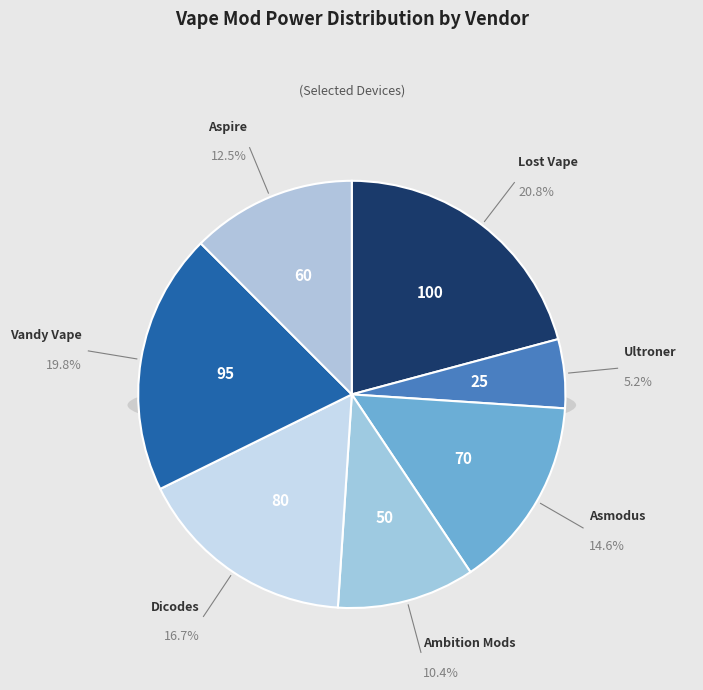

Which category has the biggest portion of the pie?

Lost Vape